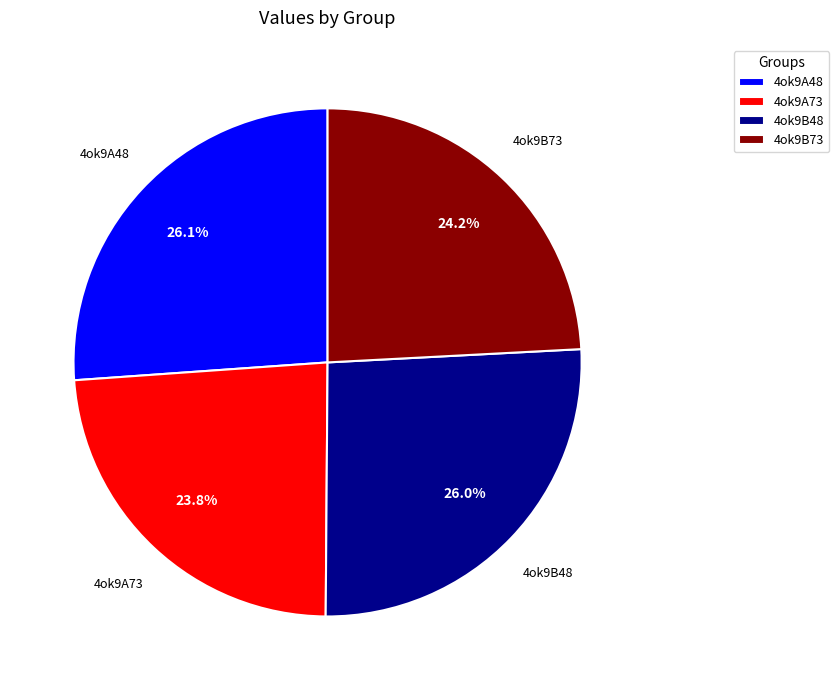

Is there a majority slice in this chart?

No